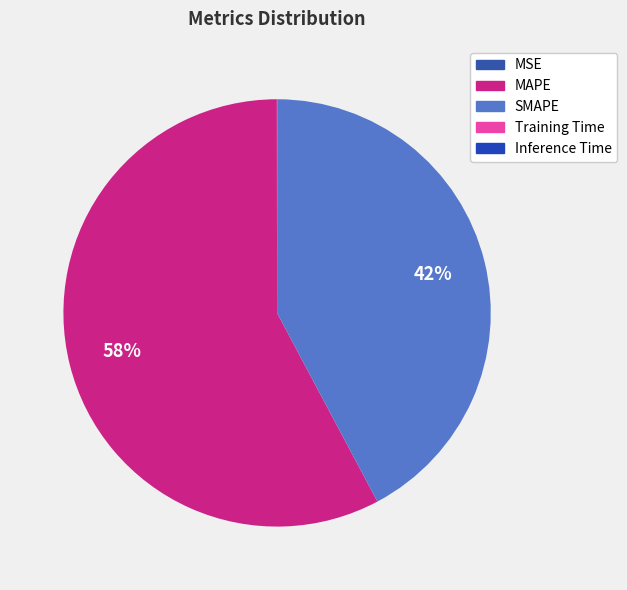

To the nearest percent, what percentage of the pie is SMAPE?

42%